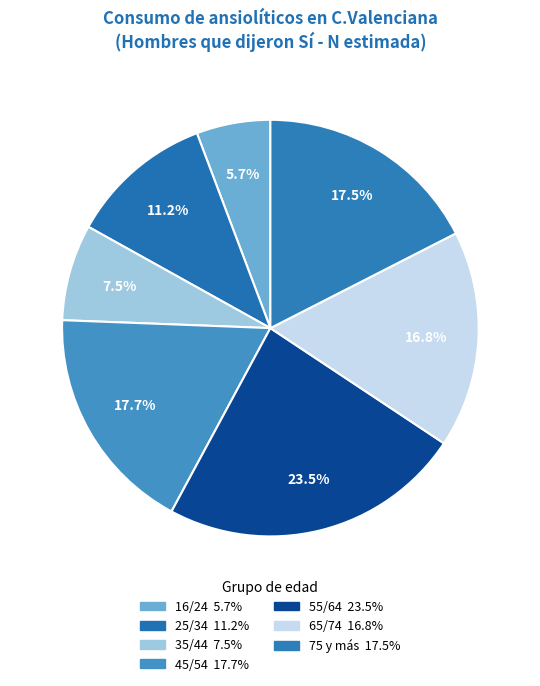

Count the number of slices in the pie.

7